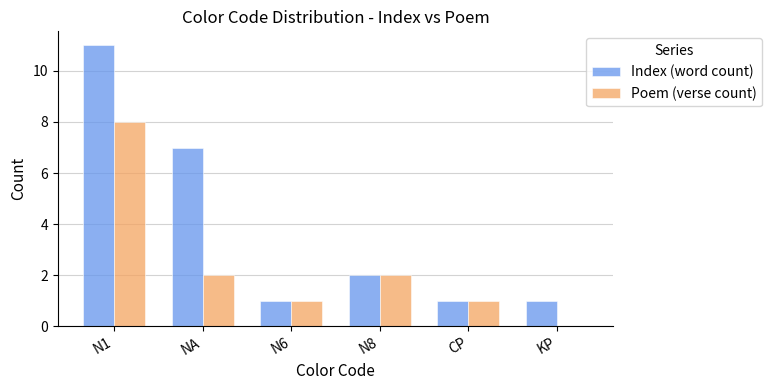

Are the bars grouped side by side (vs. stacked)?

Yes